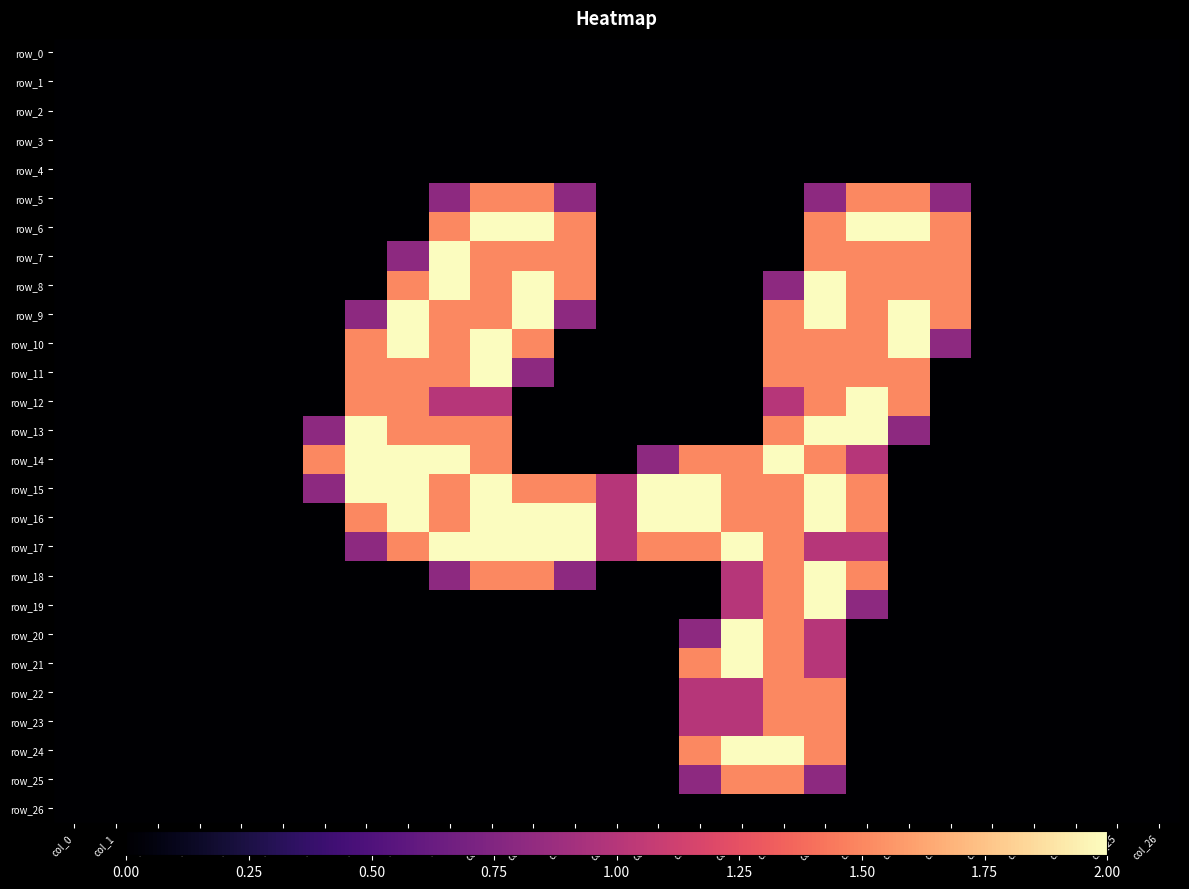

Which category has the highest value in the row_2 series?

col_0